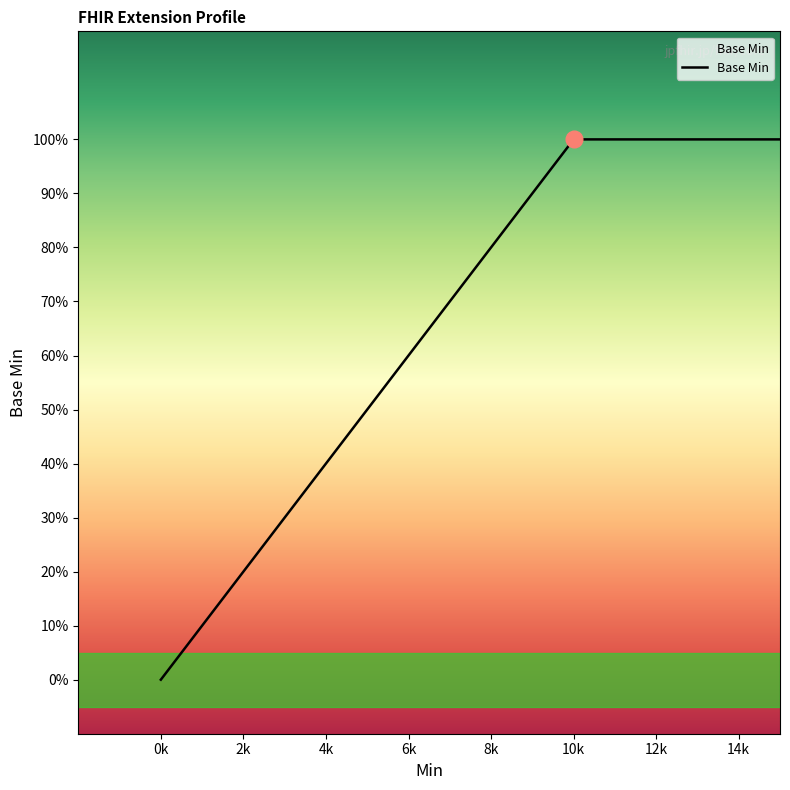

Does the chart have visible grid lines?

No